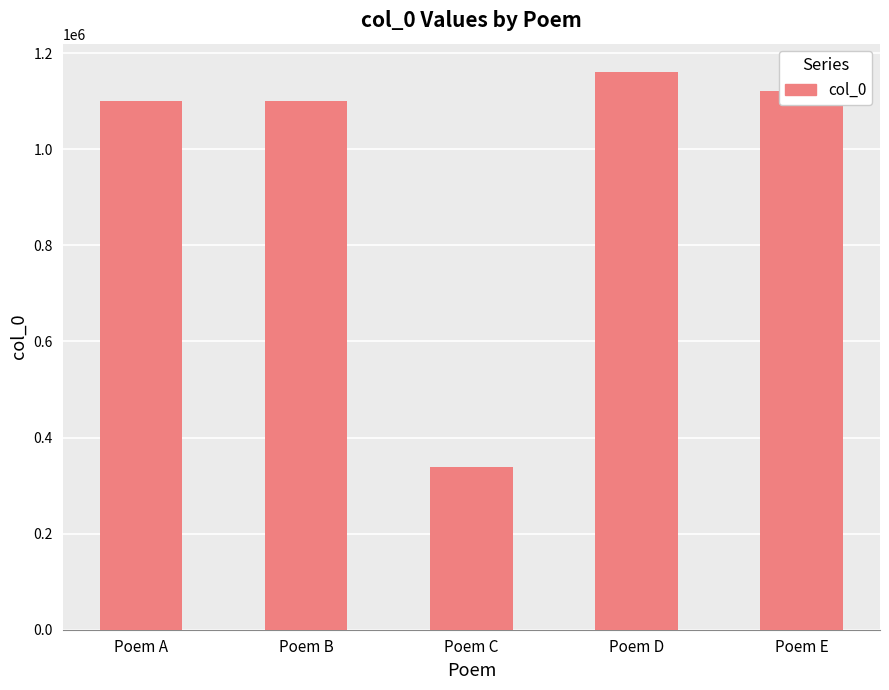

What is the value of the 3rd bar from the left?

337818